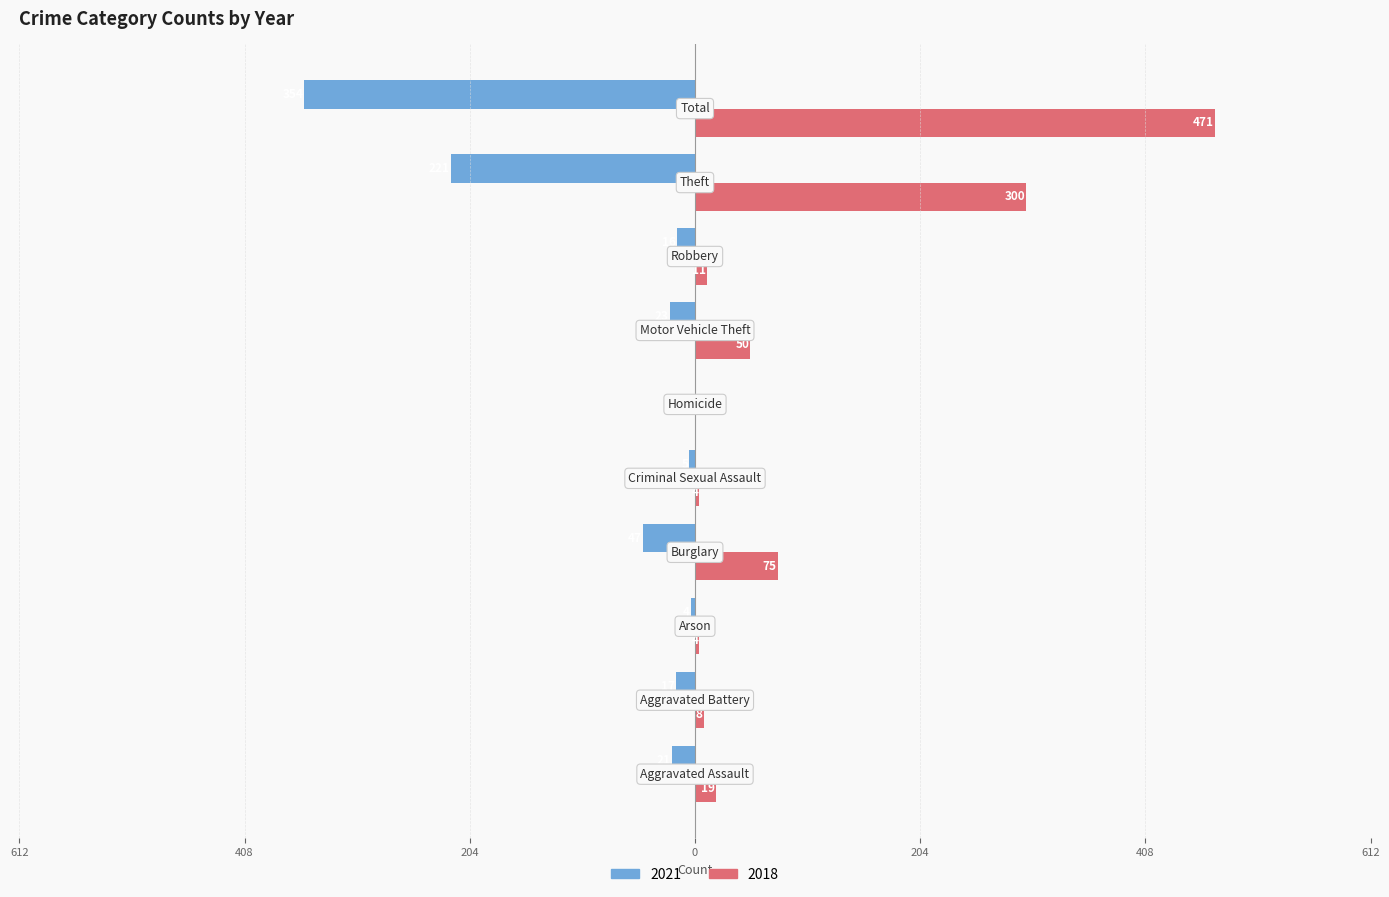

List the series in order of their peak value, highest first.

2018, 2021